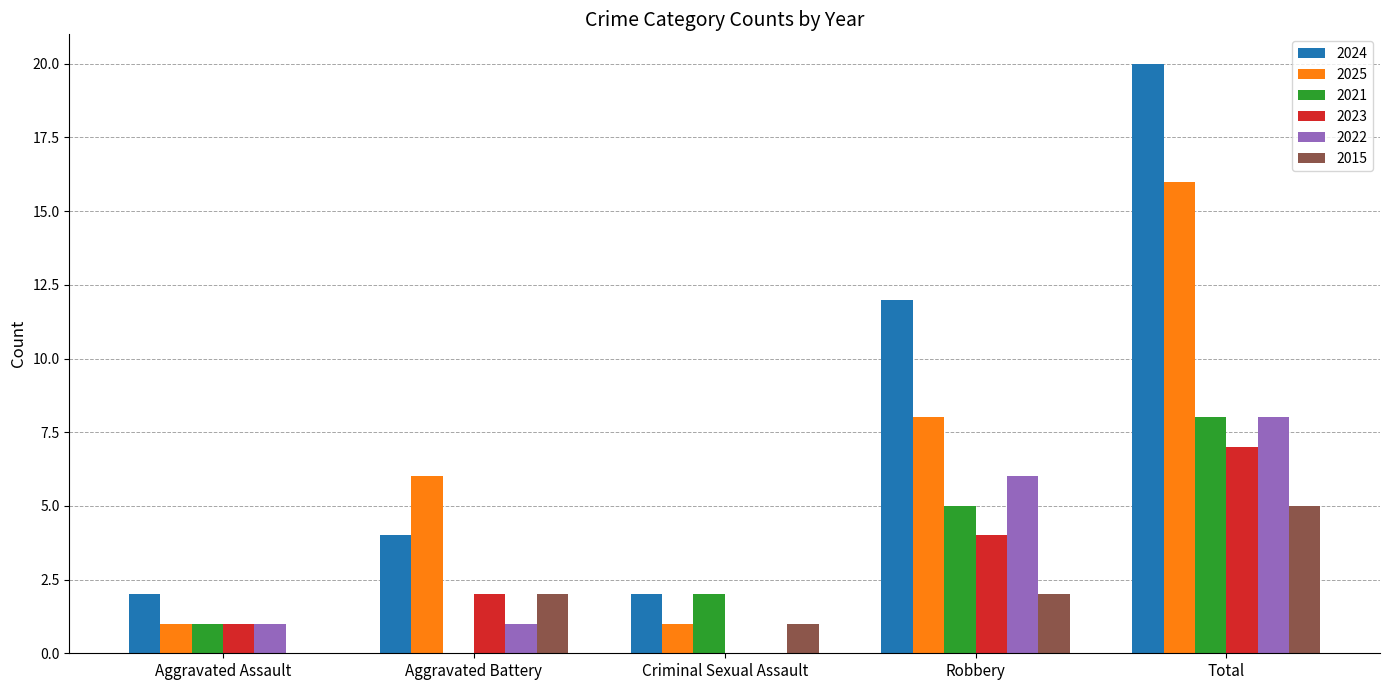

What value does the 2022 series have at Total?

8